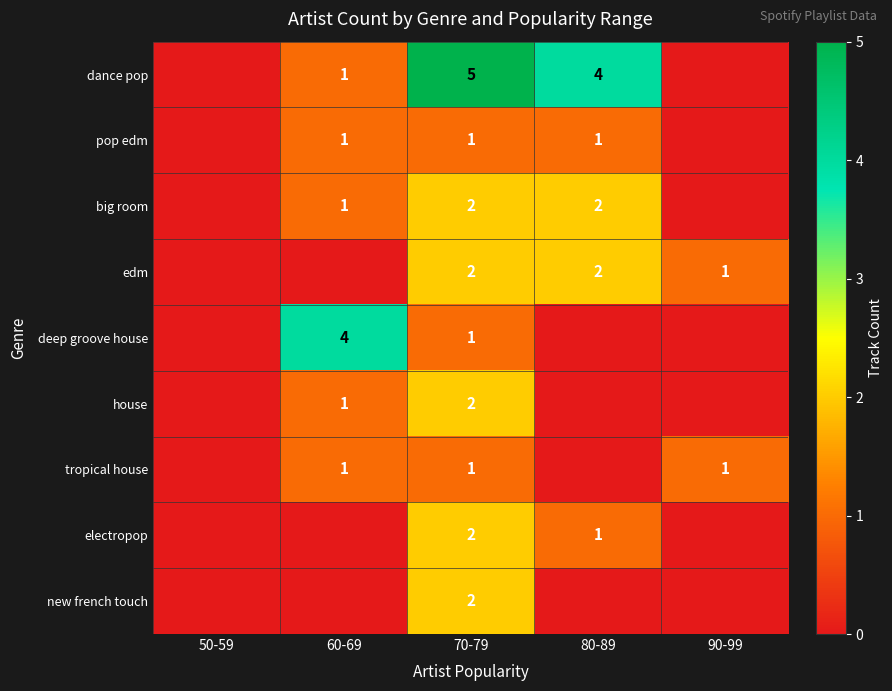

Where is deep groove house nearest to the value 2?

70-79